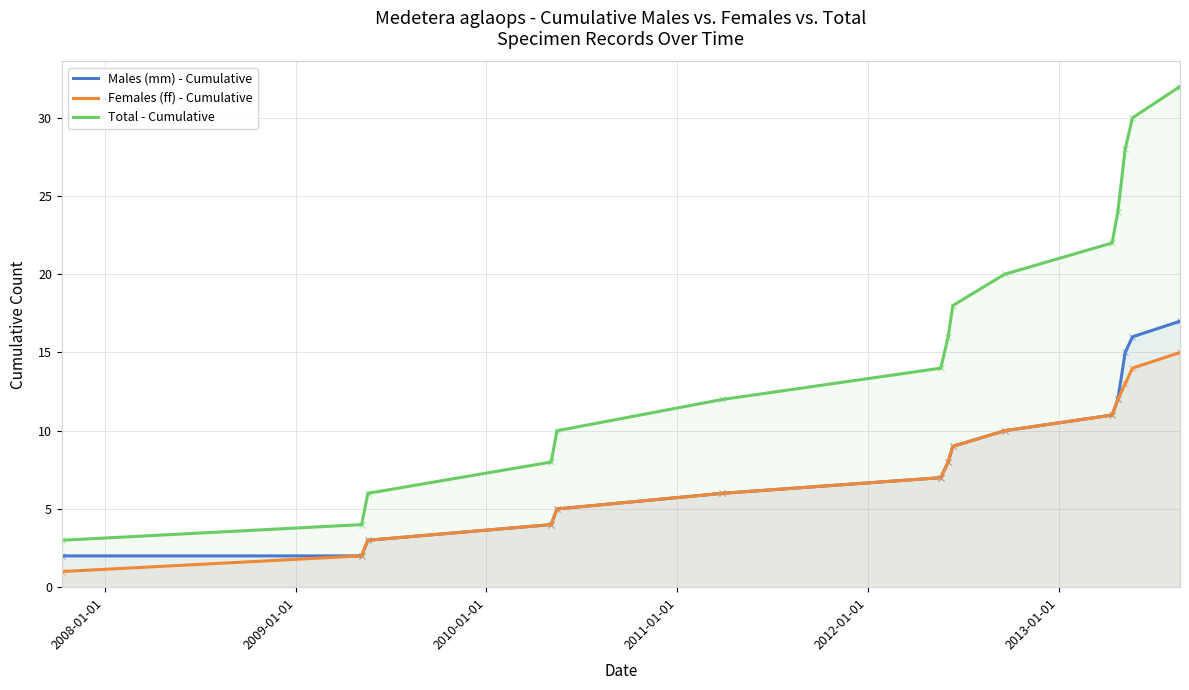

What are all the series names shown in the legend?

Males (mm) - Cumulative, Females (ff) - Cumulative, Total - Cumulative